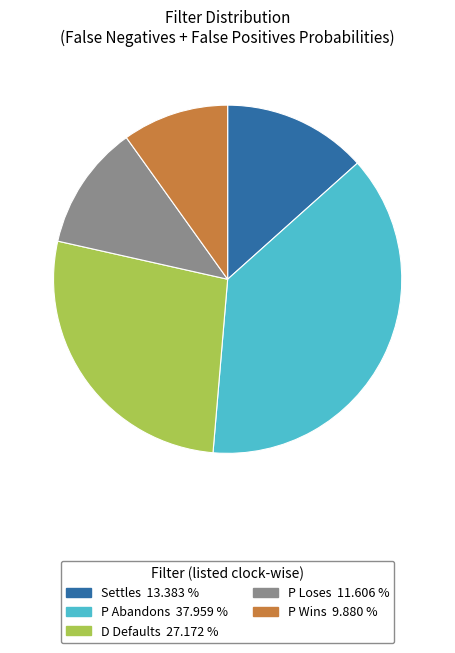

Between D Defaults and P Wins, which is larger?

D Defaults